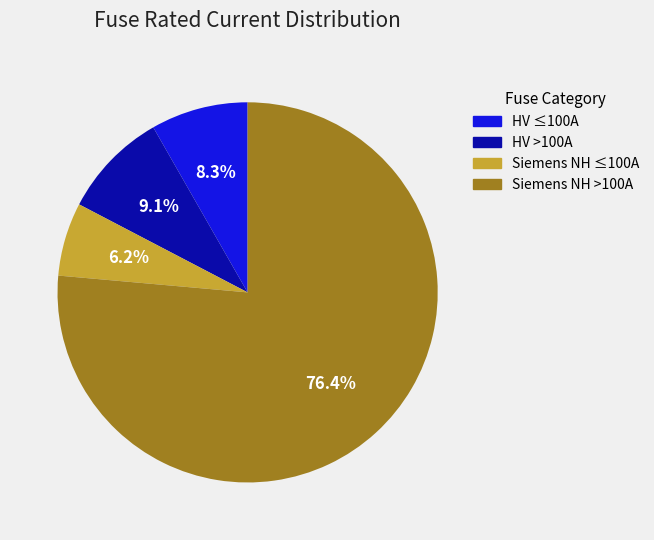

Is there any slice that represents more than half of the pie?

Yes